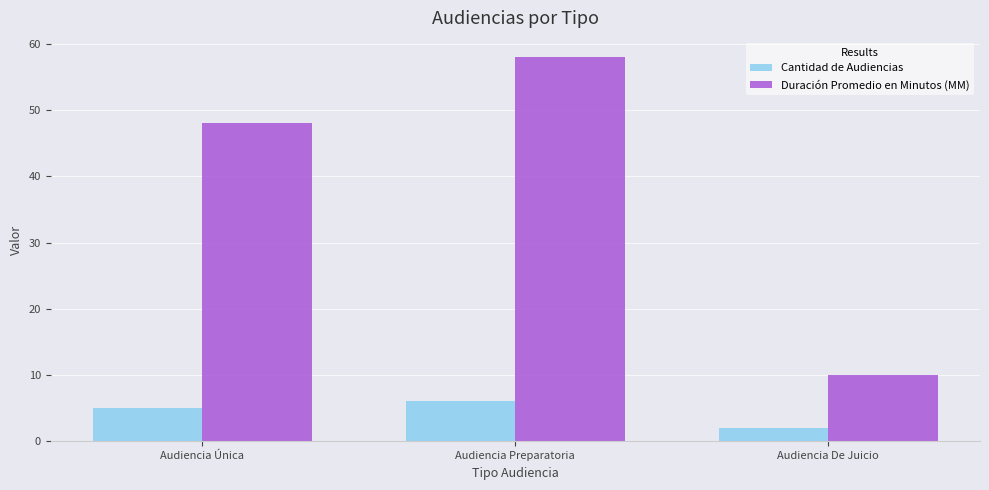

At which category is the sum across all series the highest?

Audiencia Preparatoria